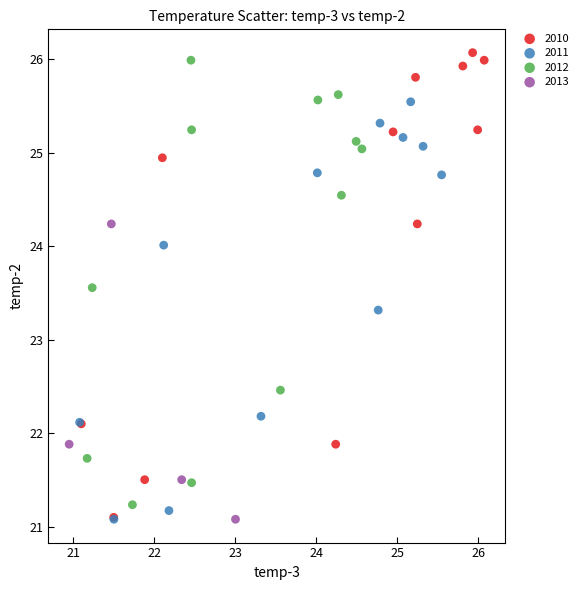

Which series has the largest Y range (max minus min)?

2010